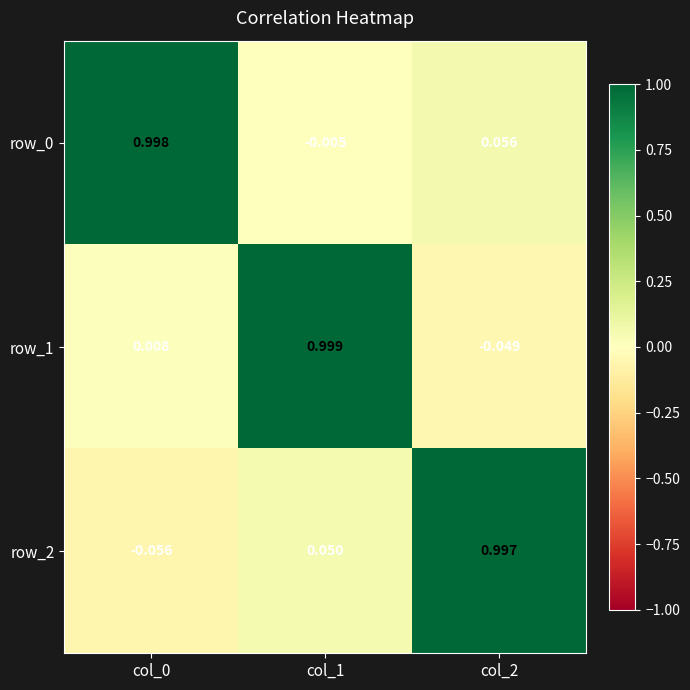

Is the value of row_2 at col_2 greater than the value of row_0 at col_2?

Yes